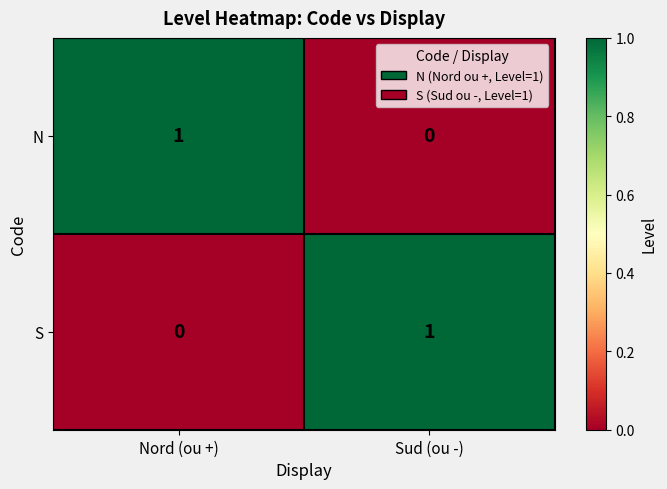

Reading left to right, what are all the values shown in this chart?

N: Nord (ou +)=1	Sud (ou -)=0
S: Nord (ou +)=0	Sud (ou -)=1